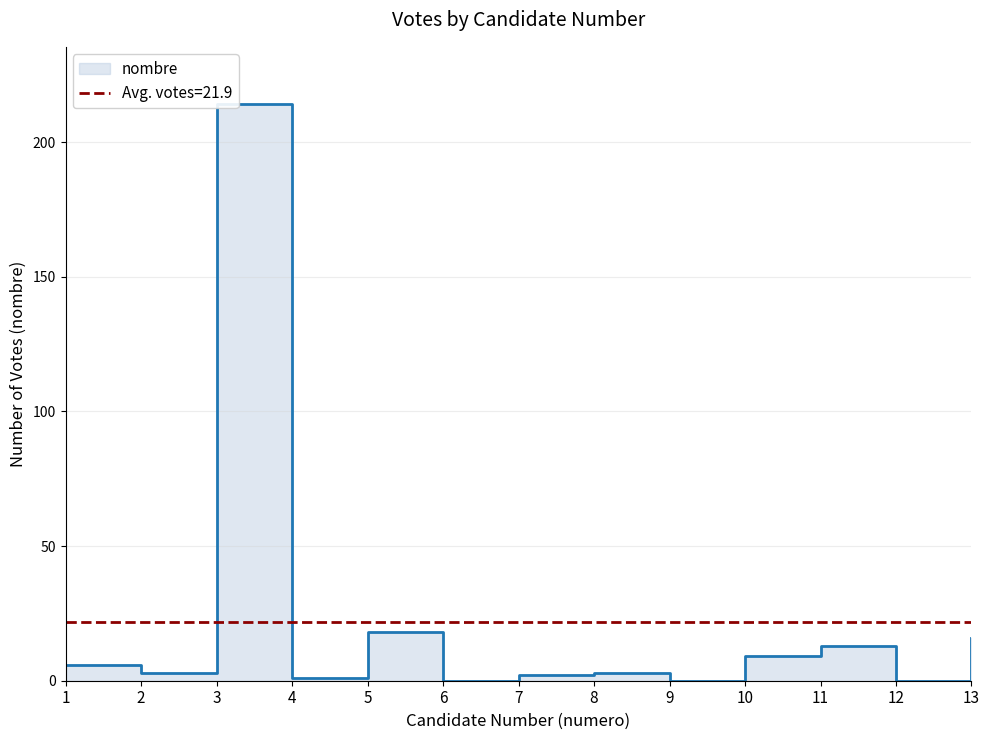

Reading left to right, what are all the values shown in this chart?

1=6	2=3	3=214	4=1	5=18	6=0	7=2	8=3	9=0	10=9	11=13	12=0	13=16